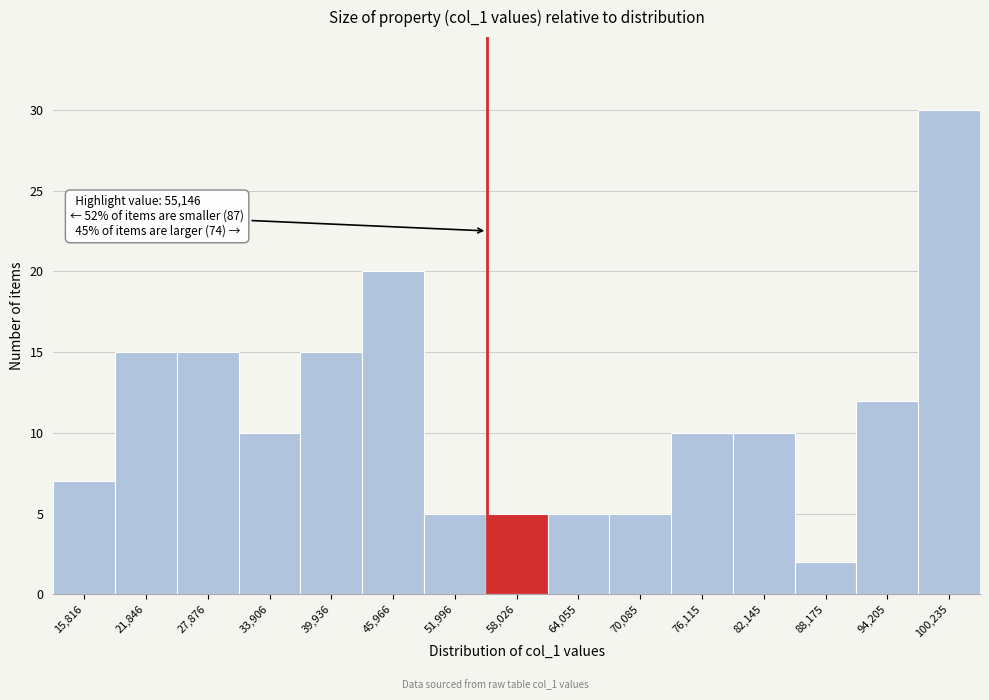

Which range on the x-axis has the tallest bar?

97000 to 103000